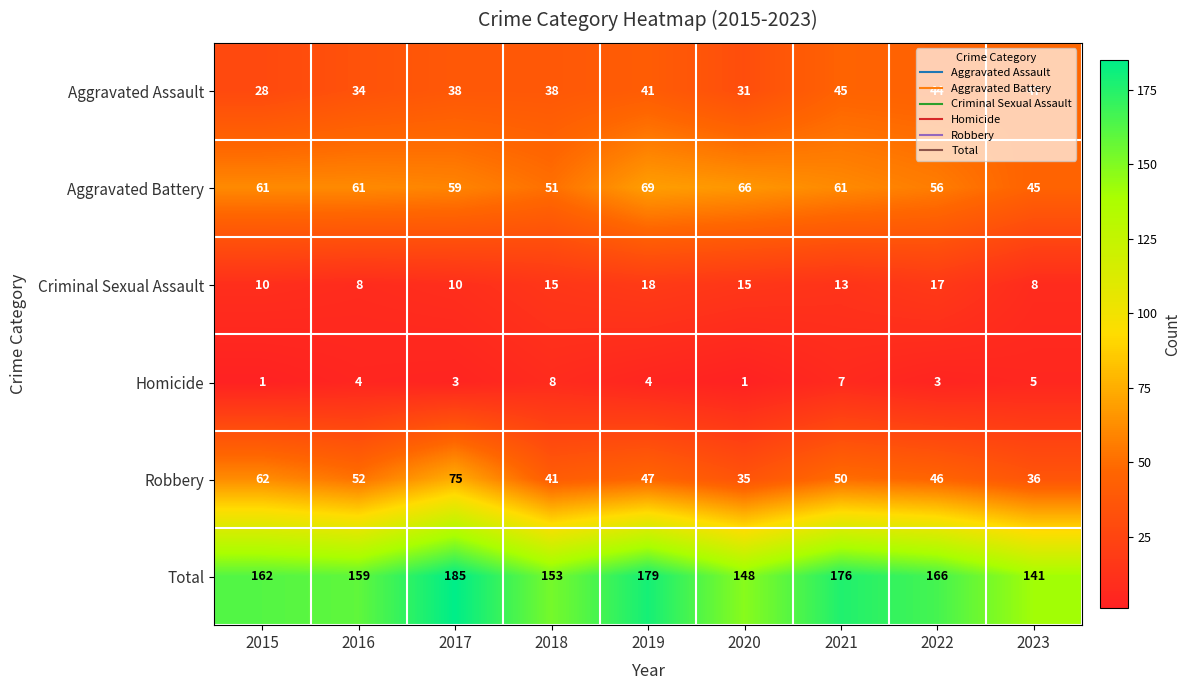

Read the Total value at 2022, to the nearest 10.

170